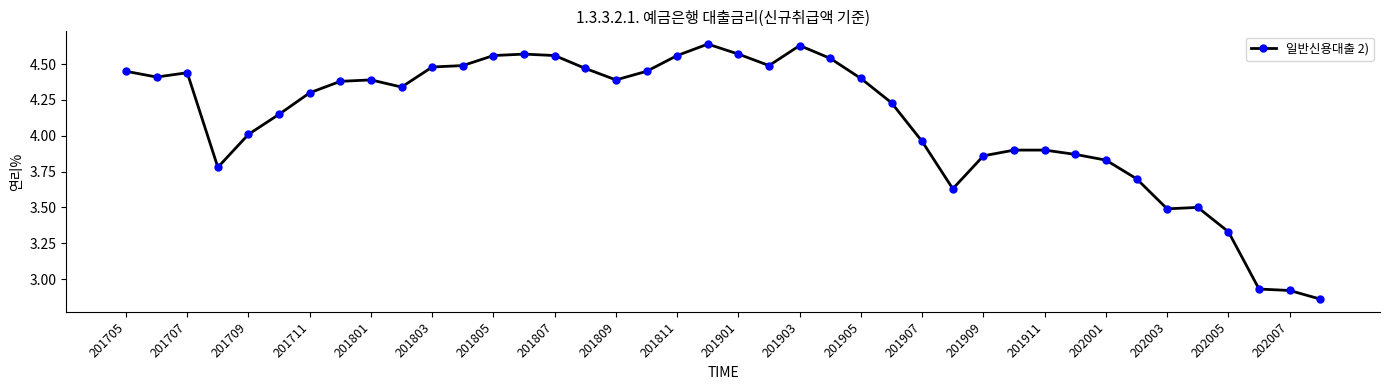

True or false: there are more than 2 points higher than both neighbors.

True